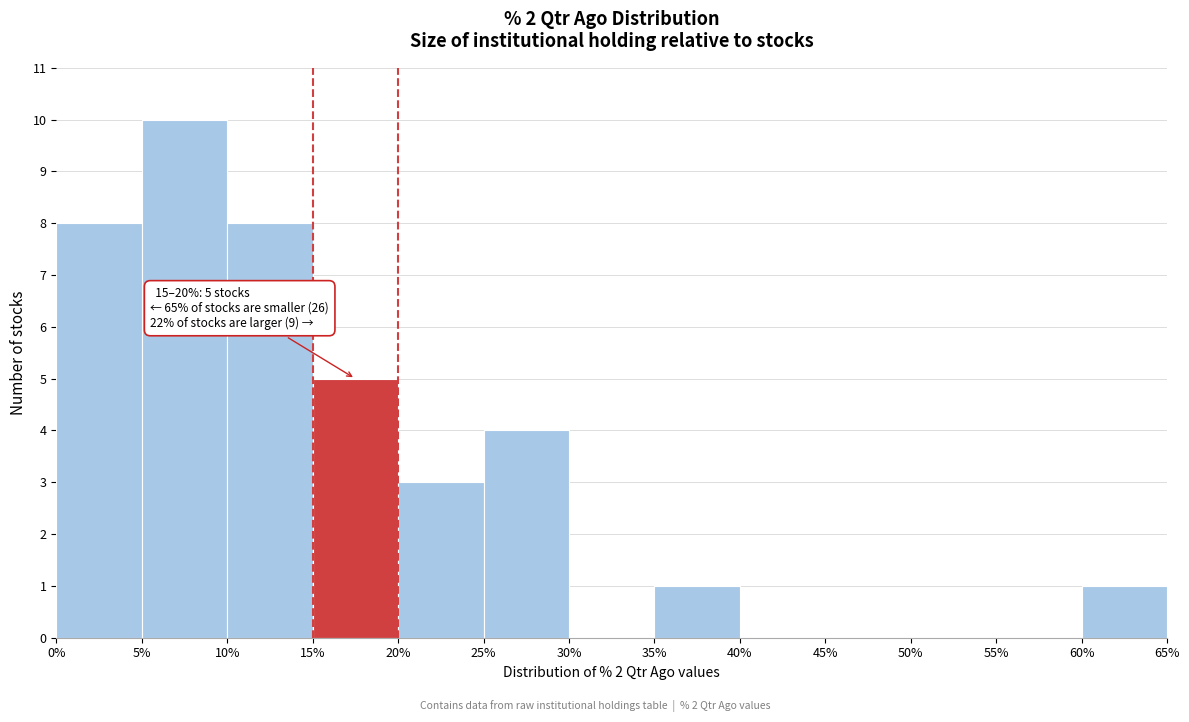

Over which range of the x-axis is the bar tallest?

5% to 10%